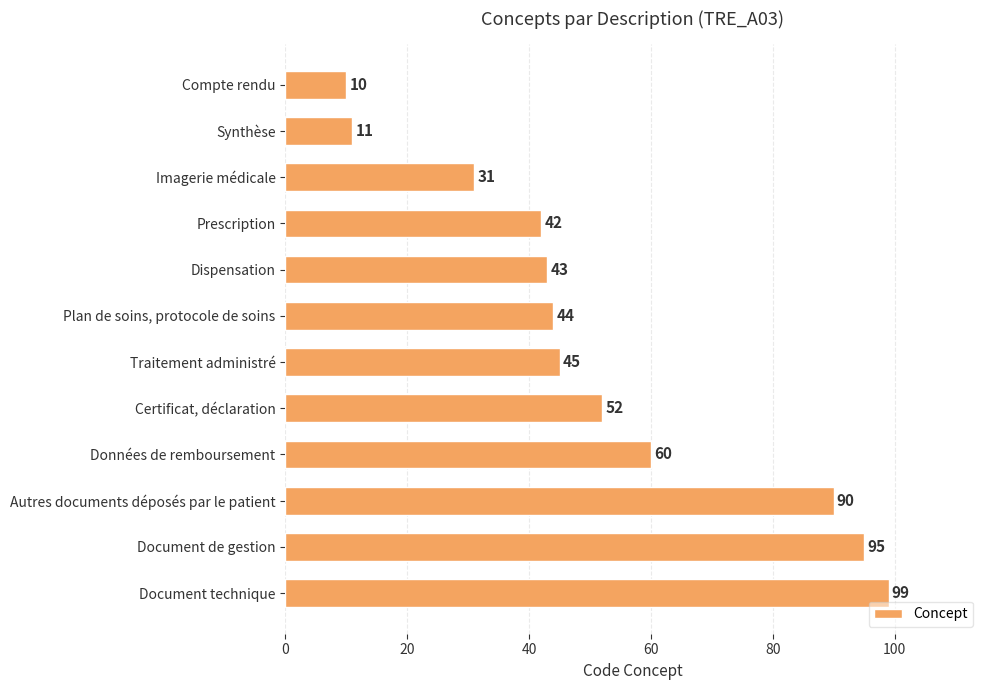

What is the greatest value displayed?

99